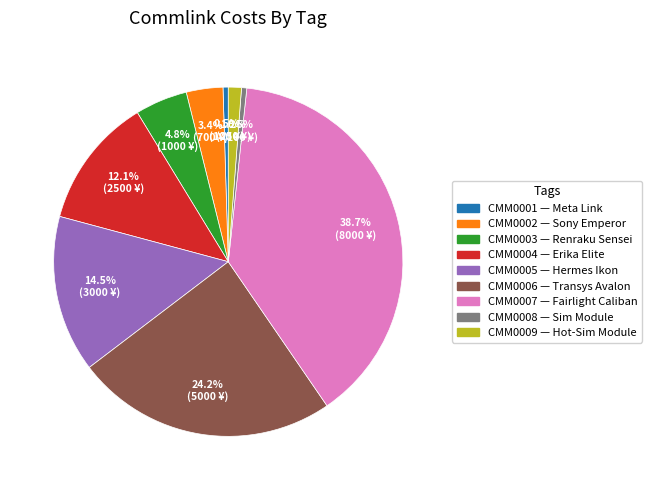

Approximately how many times larger is the value at CMM0007 compared to CMM0005?

2.7